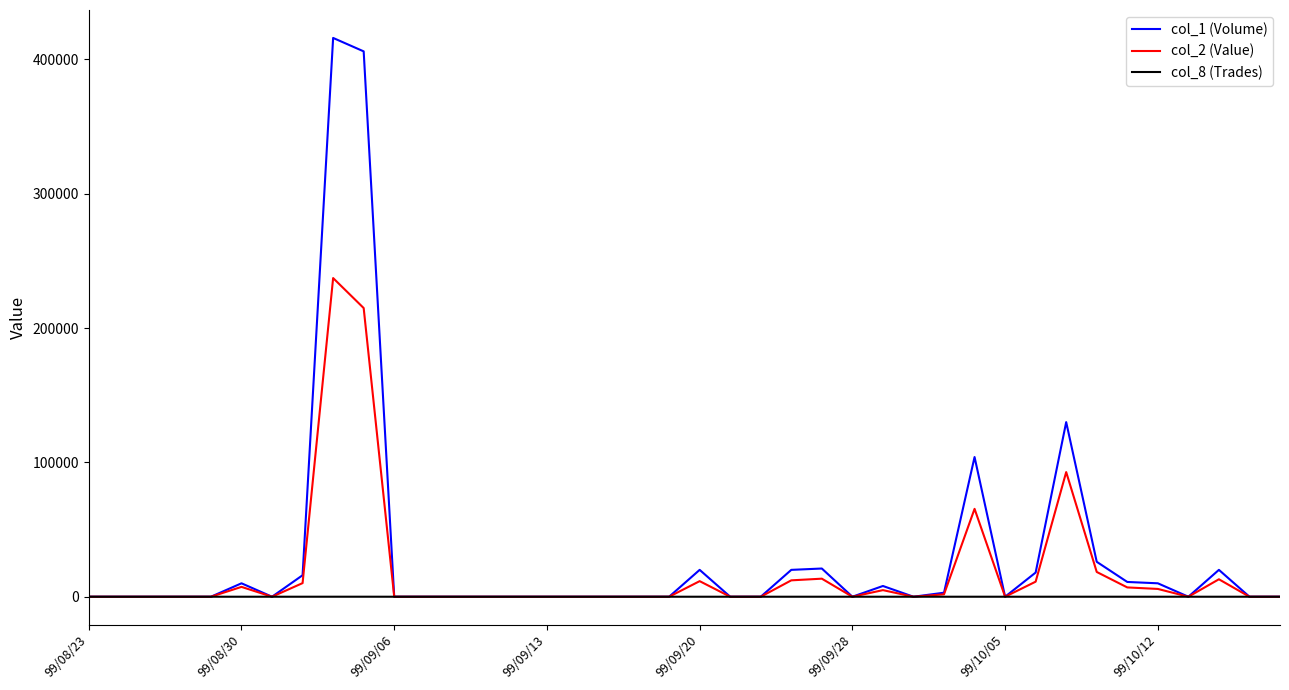

List the series in order of their peak value, highest first.

col_1 (Volume), col_2 (Value), col_8 (Trades)